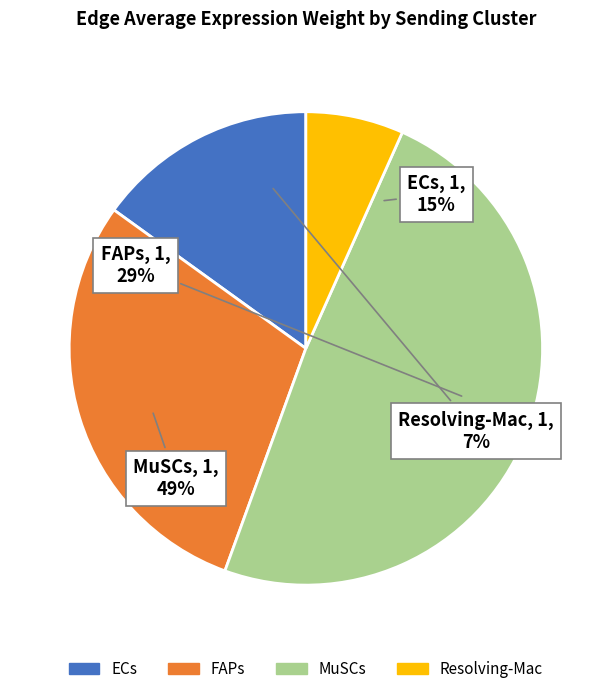

True or false: ECs accounts for 26% of the total.

False